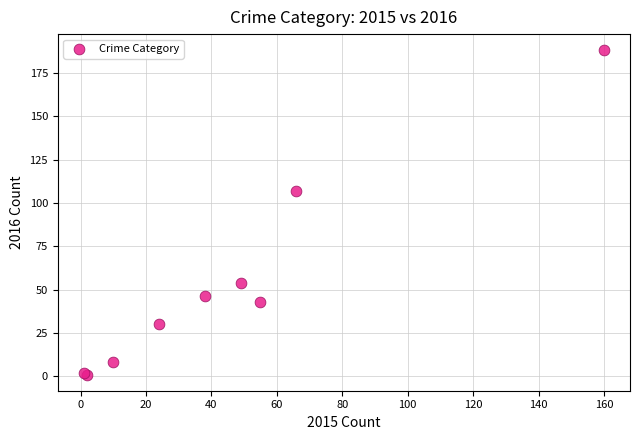

What Y value in the scatter plot is closest to 94?

107